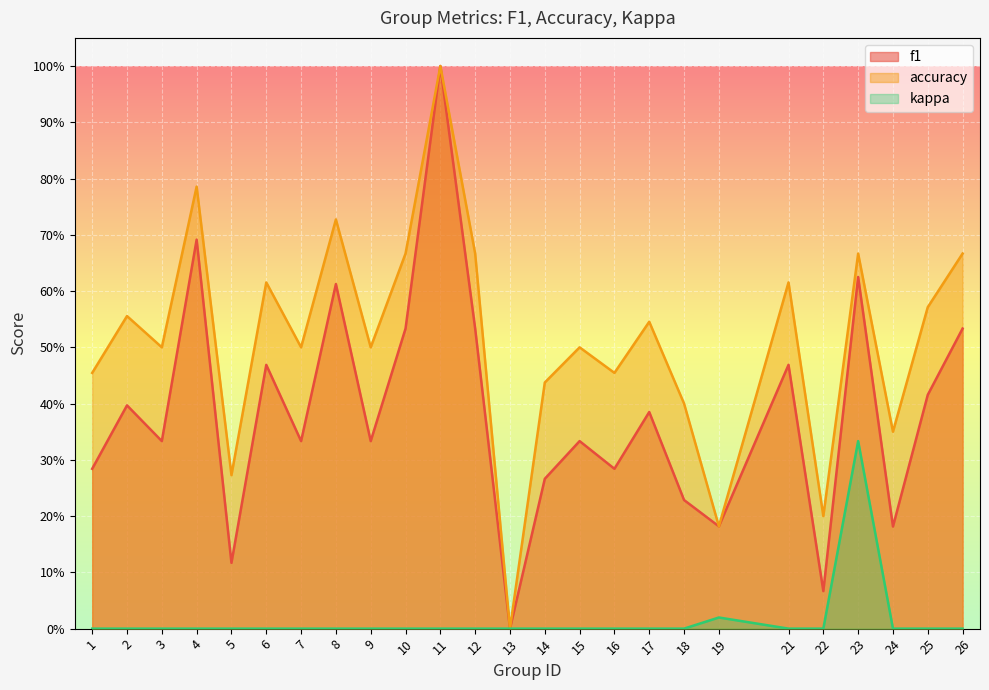

What is the difference between the highest and lowest values at 17?

0.5